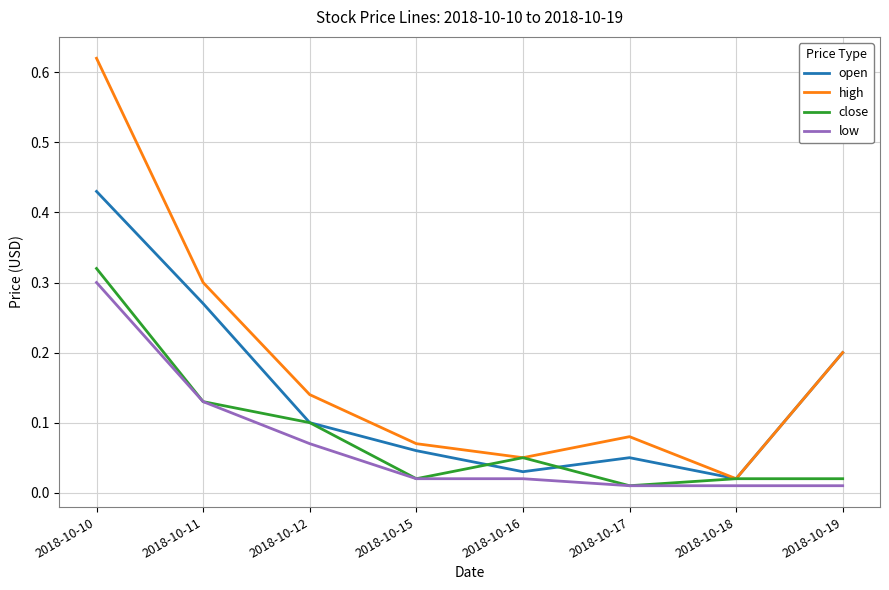

Which label corresponds to the largest value in the chart?

2018-10-10